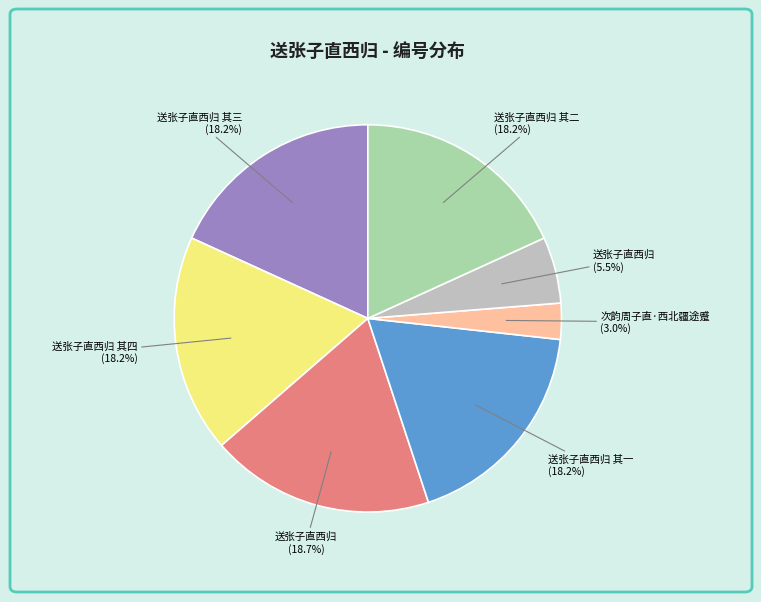

Is there a majority slice in this chart?

No